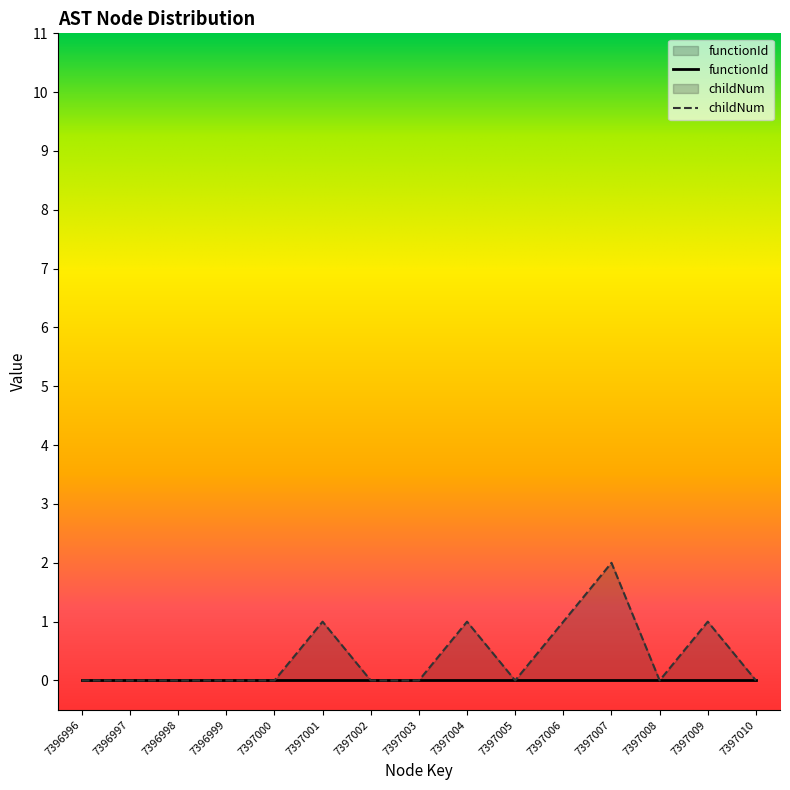

Which label corresponds to the smallest value in the chart?

7396996